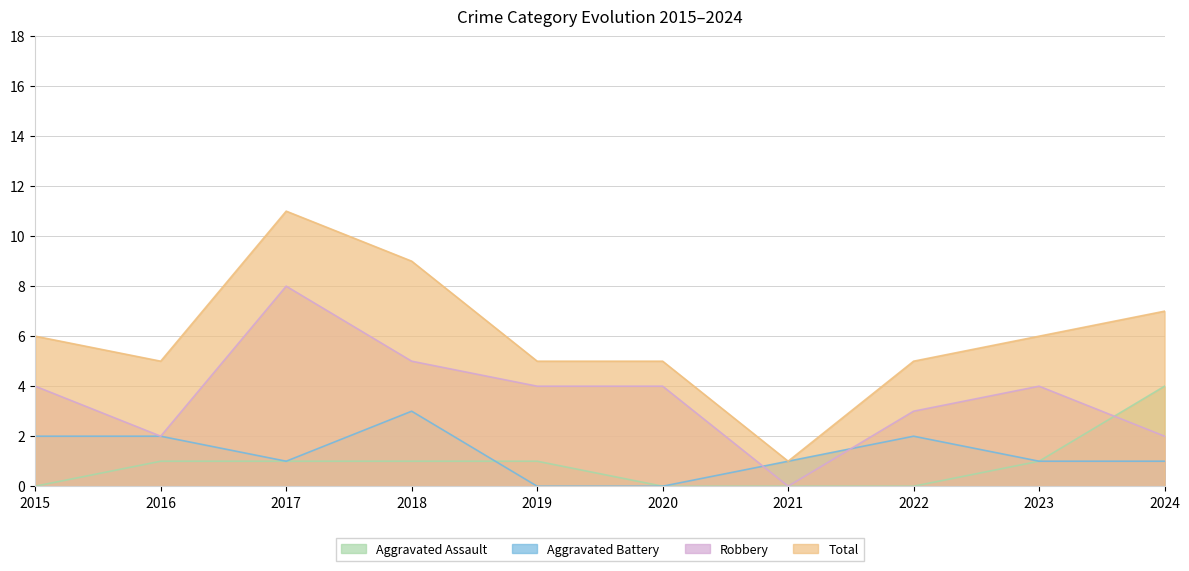

Reading left to right, list all the values displayed in this chart.

Aggravated Assault: 2015=0	2016=1	2017=1	2018=1	2019=1	2020=0	2021=0	2022=0	2023=1	2024=4
Aggravated Battery: 2015=2	2016=2	2017=1	2018=3	2019=0	2020=0	2021=1	2022=2	2023=1	2024=1
Robbery: 2015=4	2016=2	2017=8	2018=5	2019=4	2020=4	2021=0	2022=3	2023=4	2024=2
Total: 2015=6	2016=5	2017=11	2018=9	2019=5	2020=5	2021=1	2022=5	2023=6	2024=7